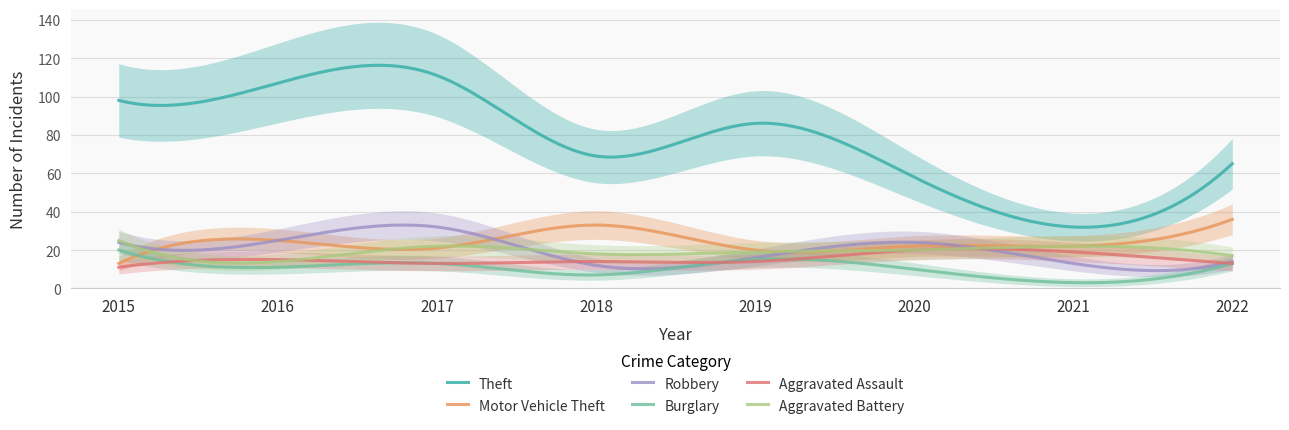

What is the total value across all series at 2019?

170